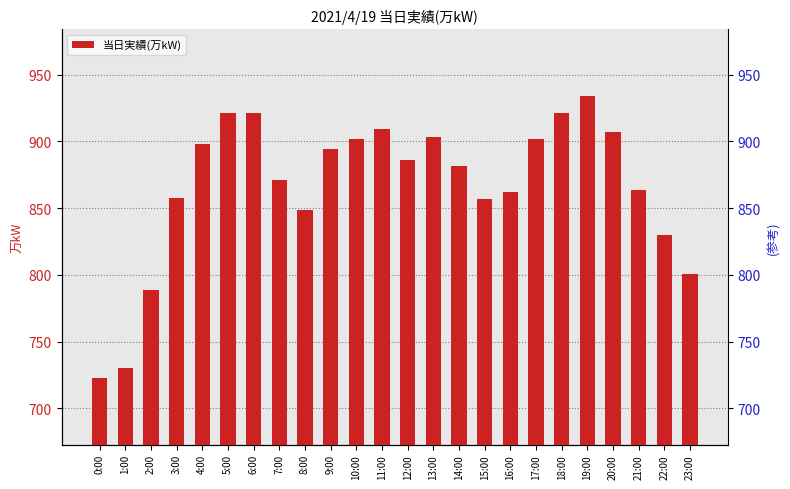

Reading right to left, what are all the values shown in this chart?

23:00=801	22:00=830	21:00=864	20:00=907	19:00=934	18:00=921	17:00=902	16:00=862	15:00=857	14:00=882	13:00=903	12:00=886	11:00=909	10:00=902	9:00=894	8:00=849	7:00=871	6:00=921	5:00=921	4:00=898	3:00=858	2:00=789	1:00=730	0:00=723